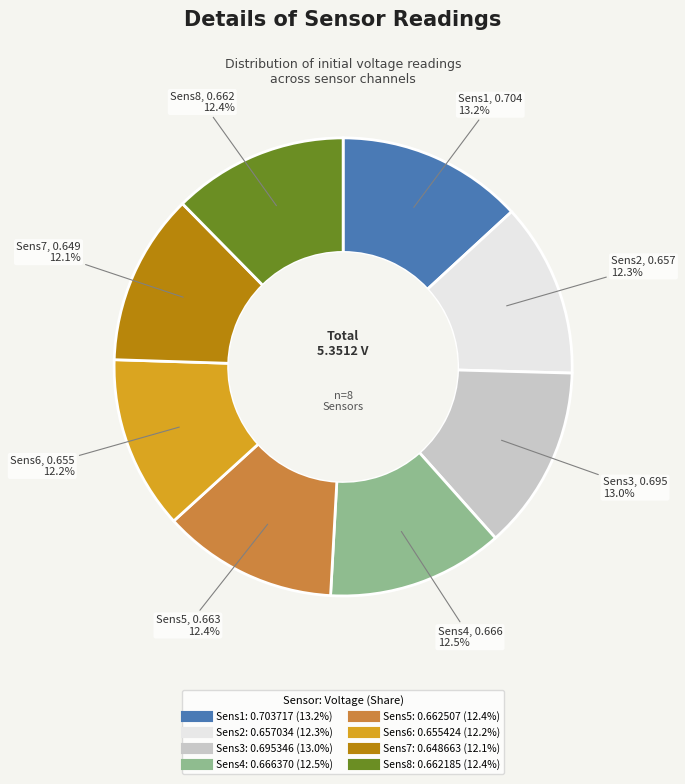

Is the sum of Sens1 and Sens8 greater than half?

No